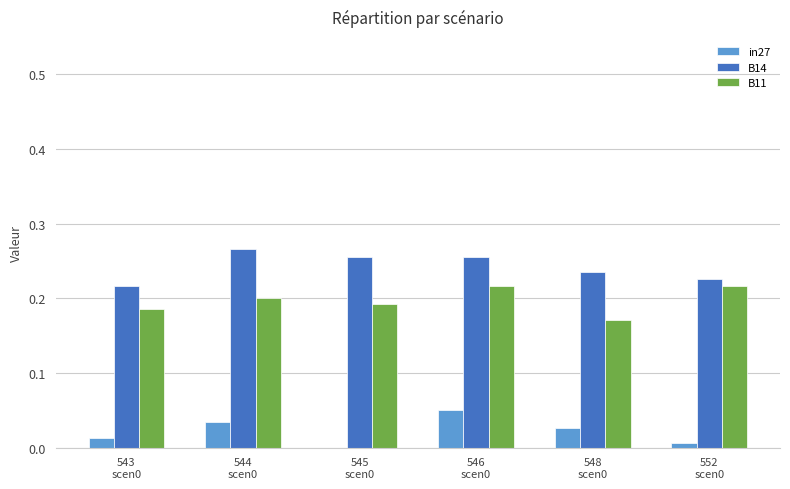

What are all the series names shown in the legend?

in27, B14, B11